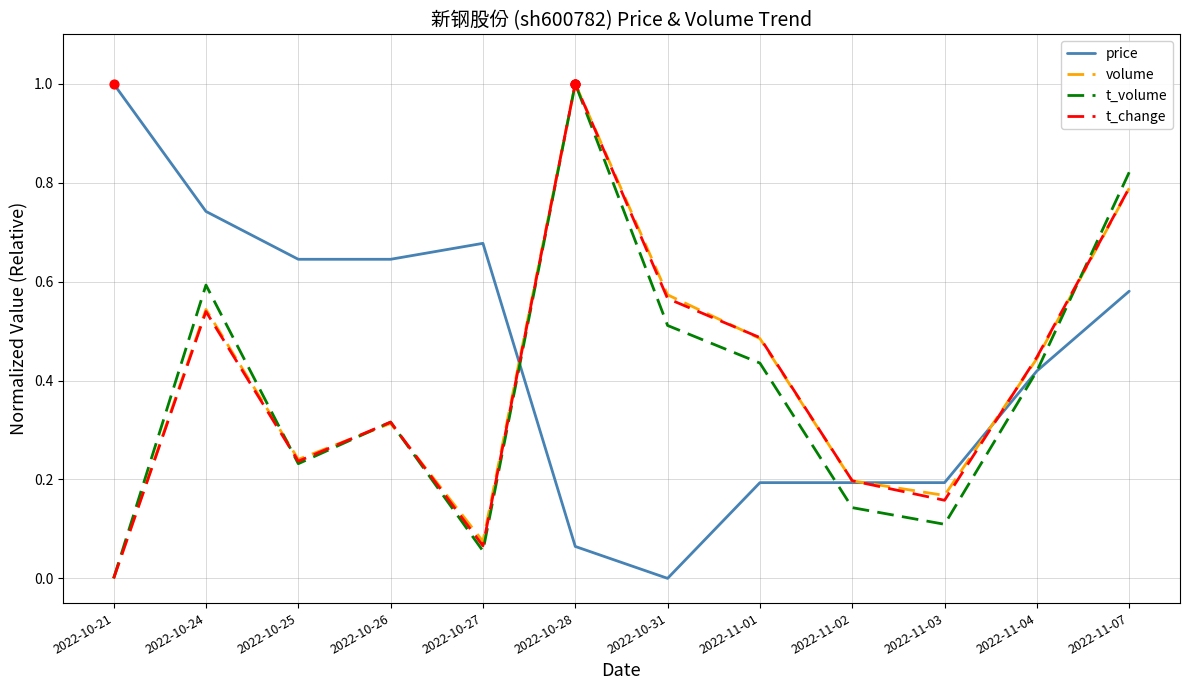

Which series has the largest total across all categories?

price